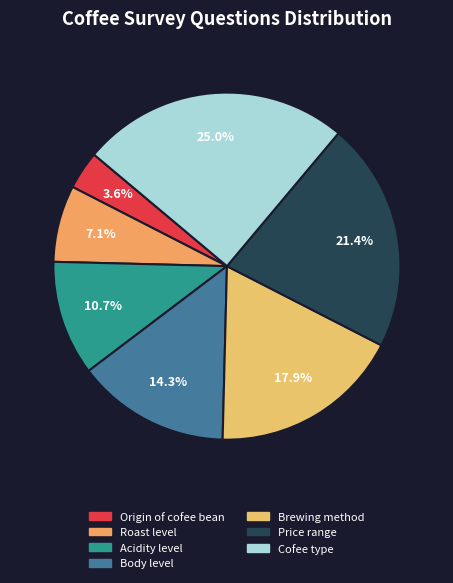

To the nearest percent, what percentage of the pie is Acidity level?

11%